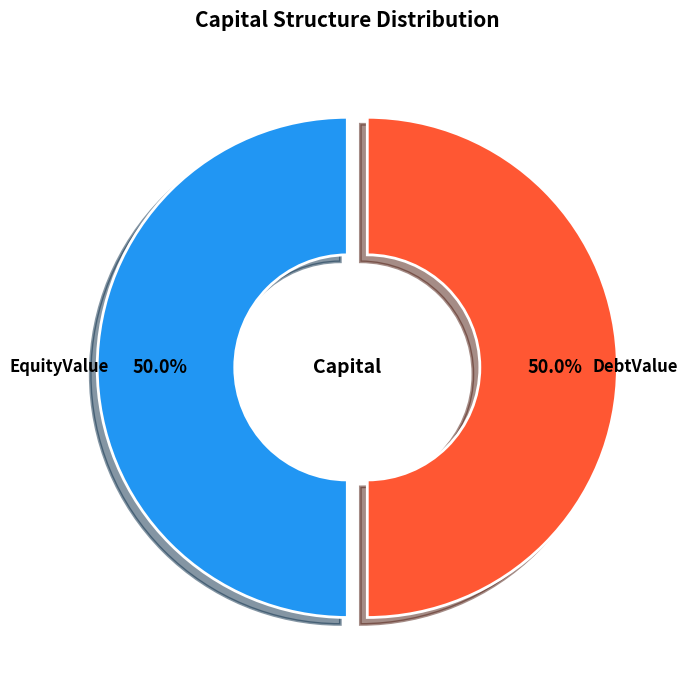

To the nearest percent, what is the difference between the largest and smallest slice percentages?

0%